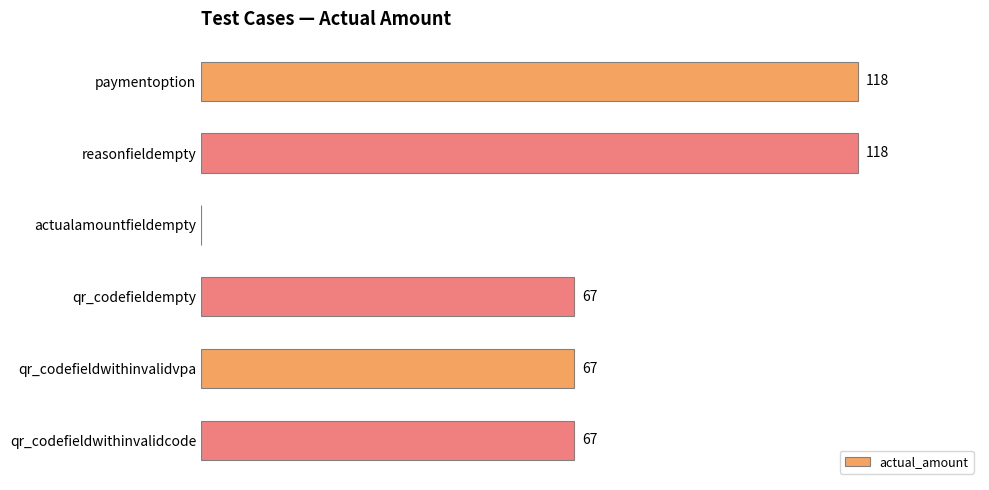

Which has a higher value, qr_codefieldwithinvalidvpa or paymentoption?

paymentoption